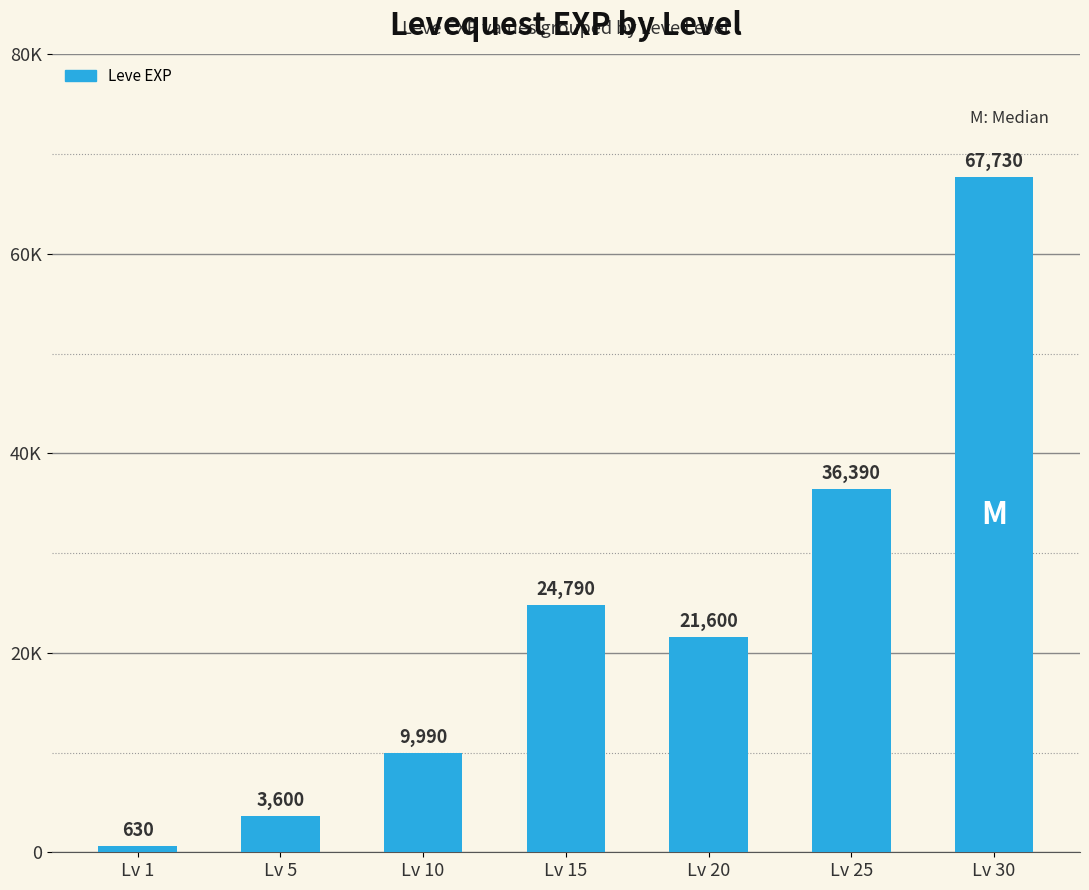

At which label does the data first exceed 21600?

Lv 15